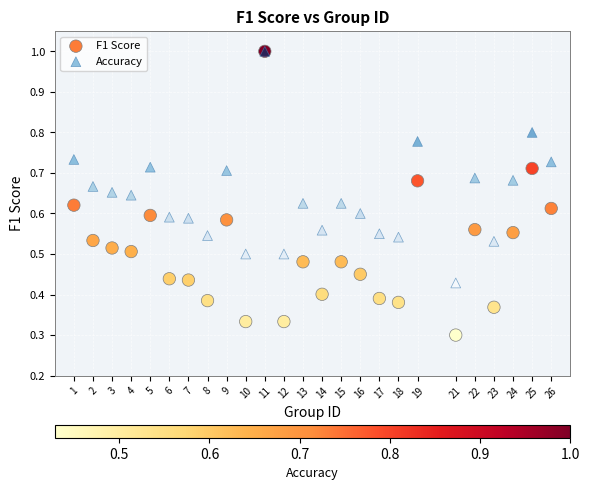

What are all the series names shown in the legend?

F1 Score, Accuracy